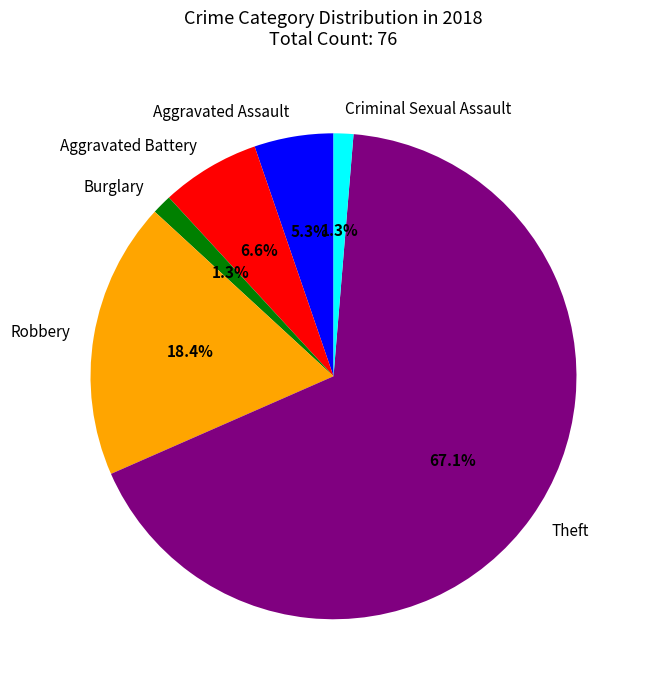

To the nearest percent, what portion does Theft represent?

67%